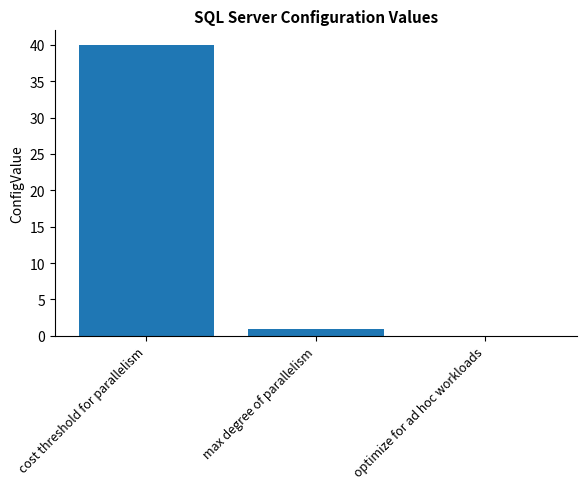

What value does the data have at max degree of parallelism?

1